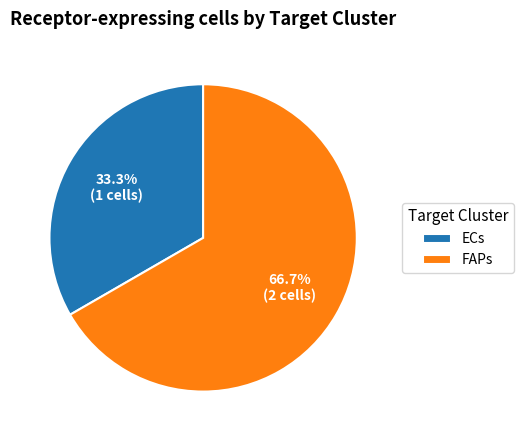

Is it true that ECs is 28% of the pie?

False